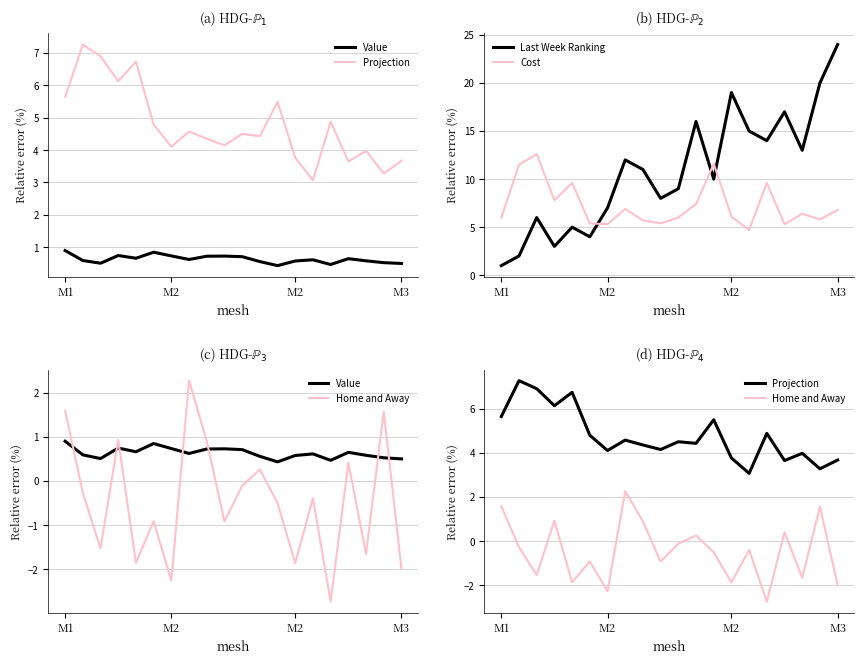

At how many categories does at least one series exceed 11?

12